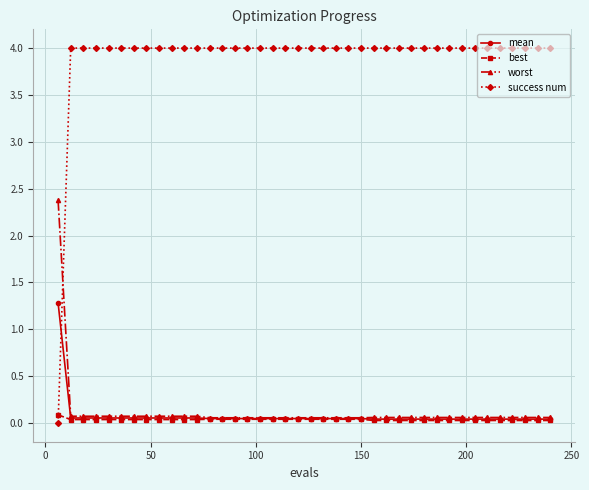

What are all the series names shown in the legend?

mean, best, worst, success num